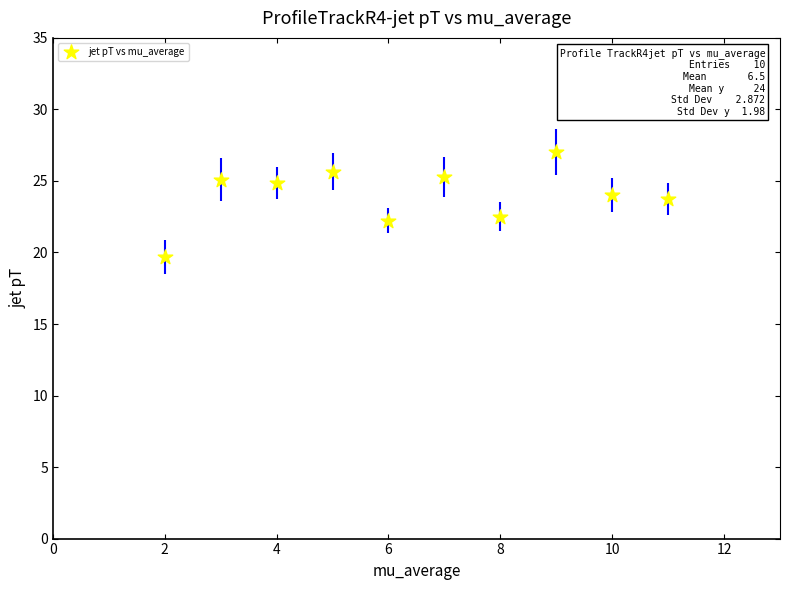

What is the range of X values (max minus min)?

9.0